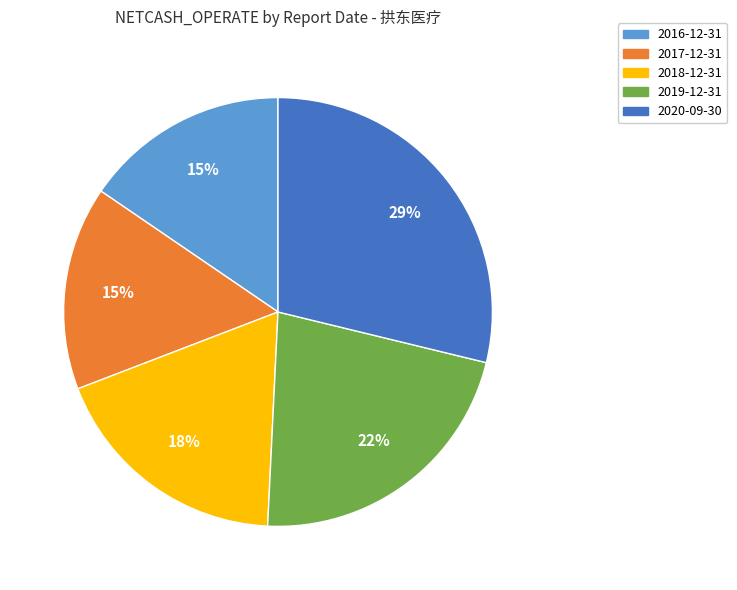

Is there a majority slice in this chart?

No